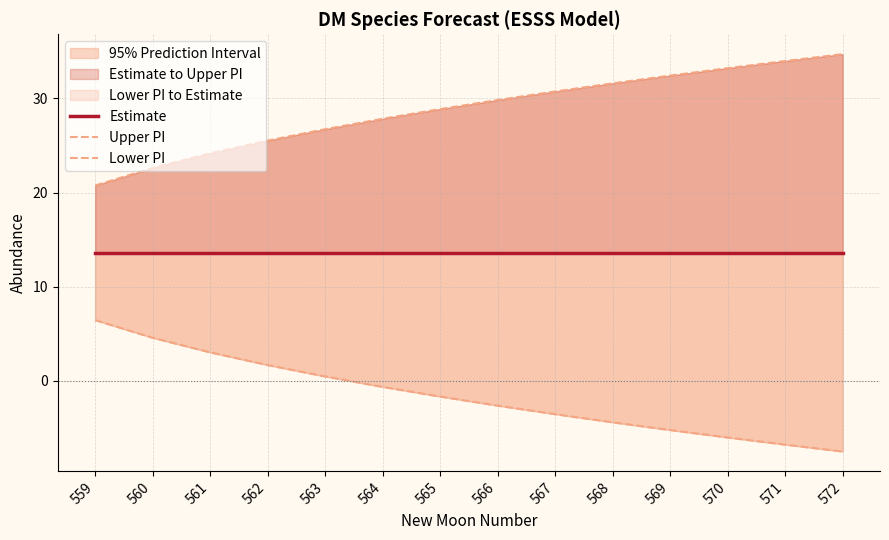

Between 559 and 572, which series saw the biggest shift?

Lower PI